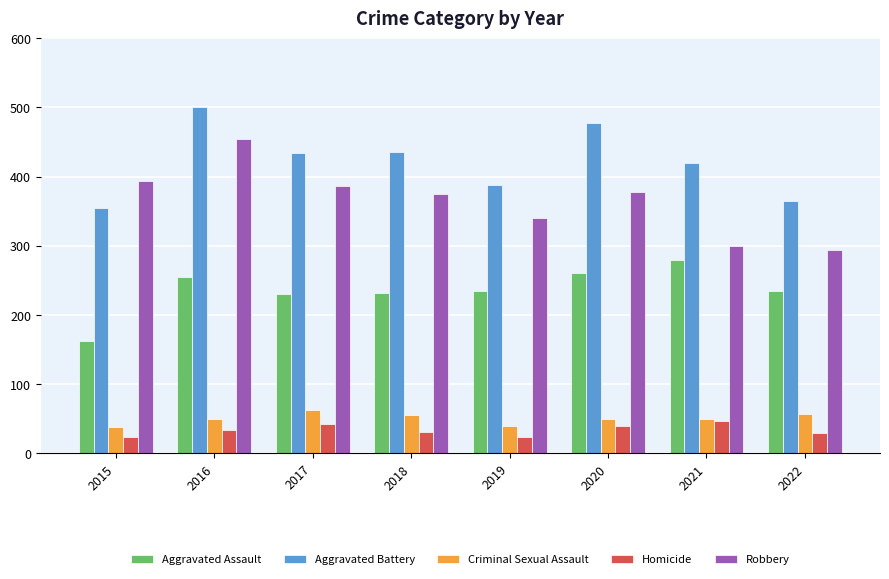

Which series changed the most between 2018 and 2020?

Aggravated Battery